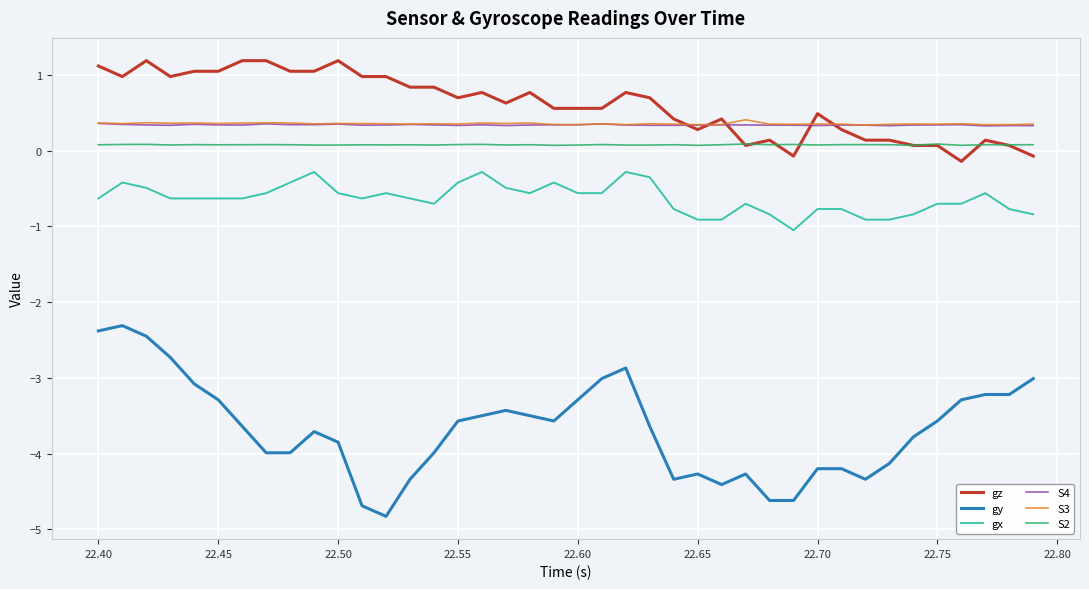

What is the smallest value displayed?

-4.8